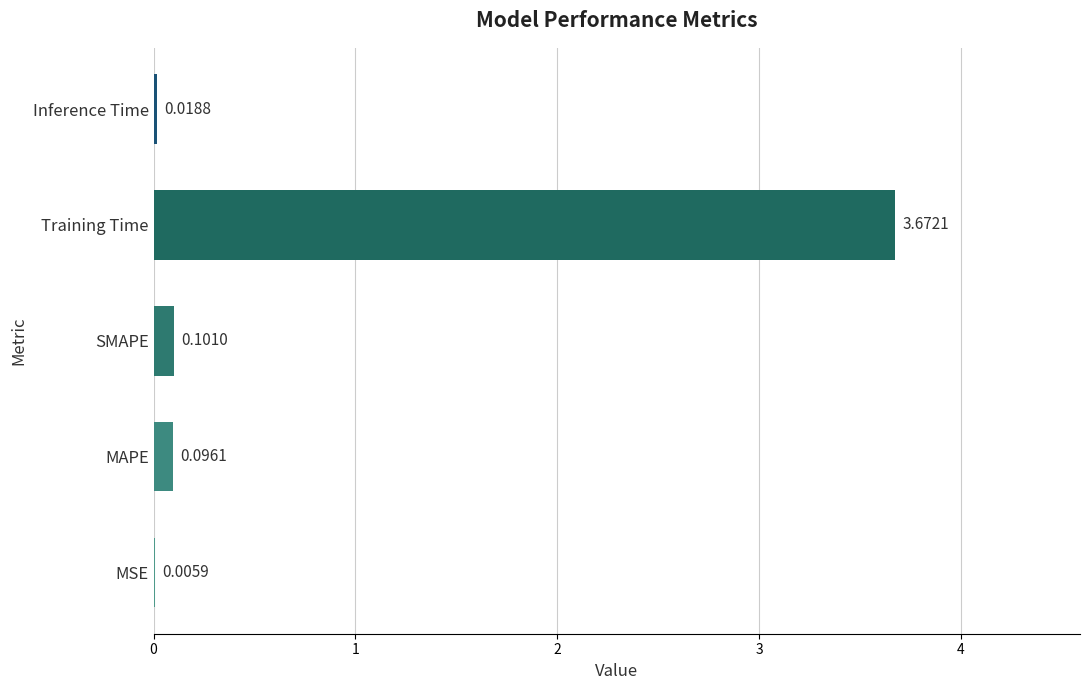

What is the sum of all values?

3.9